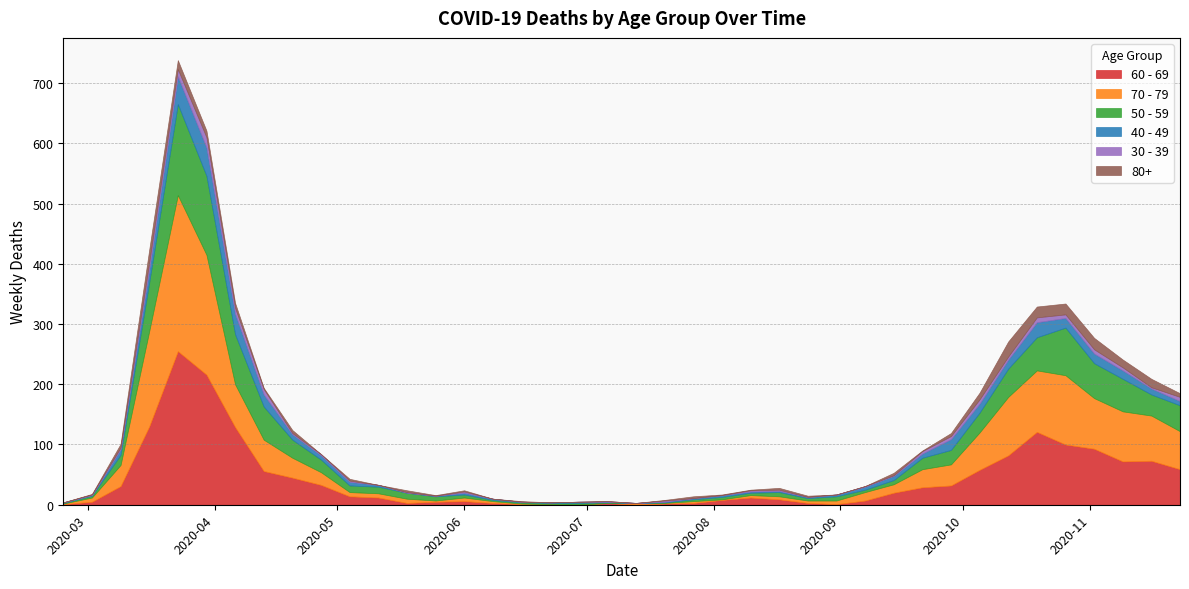

What is the label of the 37th point from the right?

2020-03-16